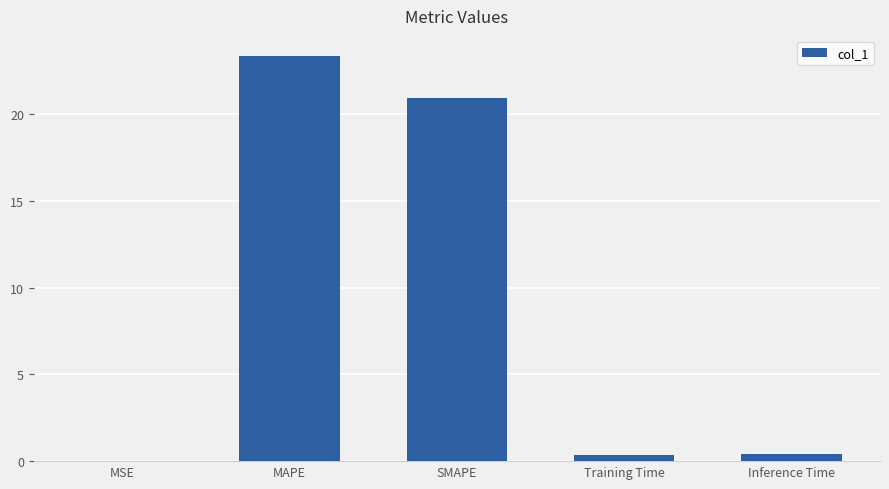

What is the sum of all values?

45.1